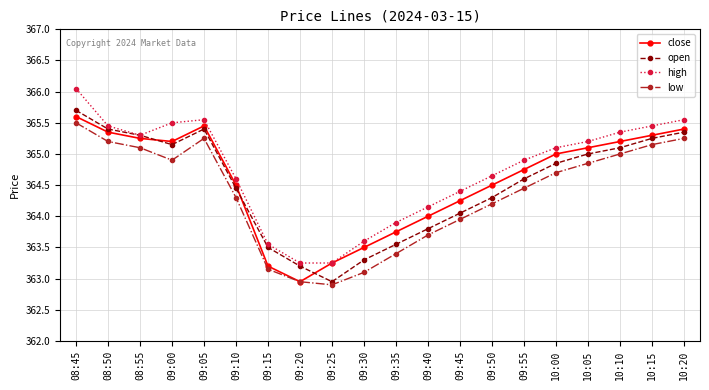

At 09:35, list the series in order from smallest to largest.

low, open, close, high